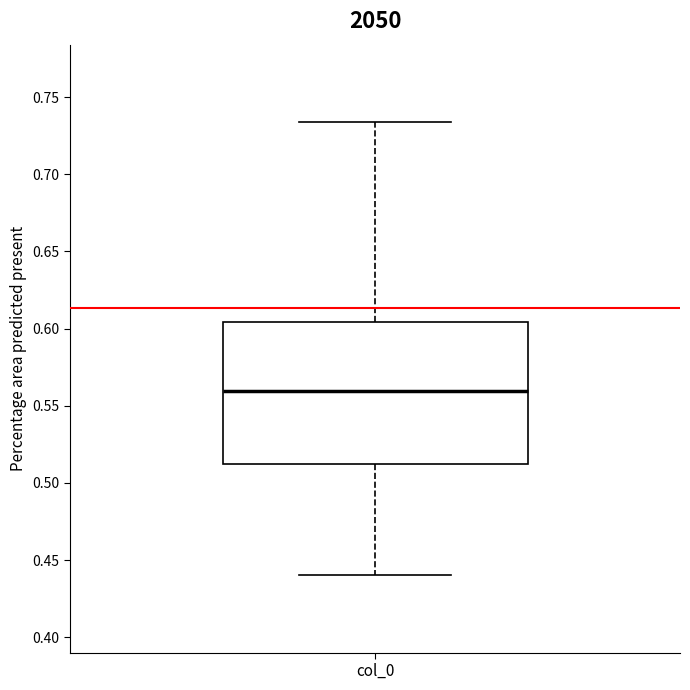

Where is the upper edge of the box for col_0 on the y-axis? The values are not printed on the chart, so give them approximately, as read against the axis.

0.605